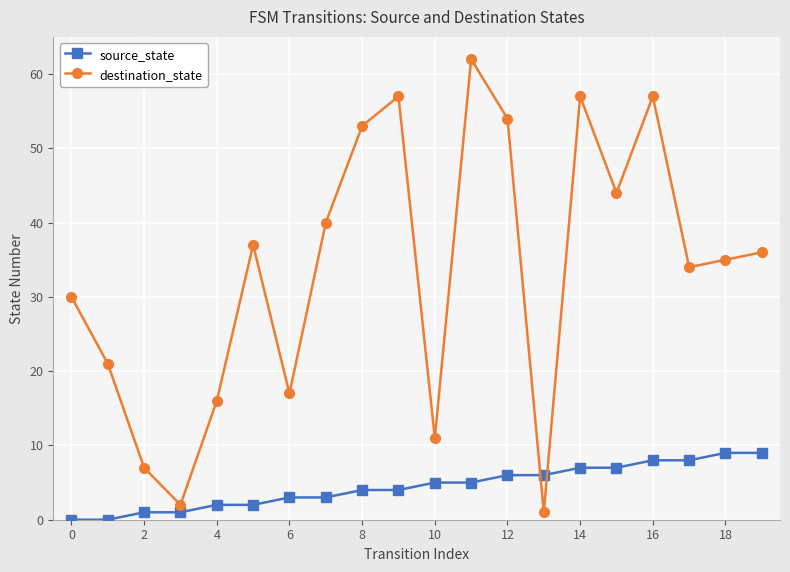

Which series has the largest range (max minus min)?

destination_state